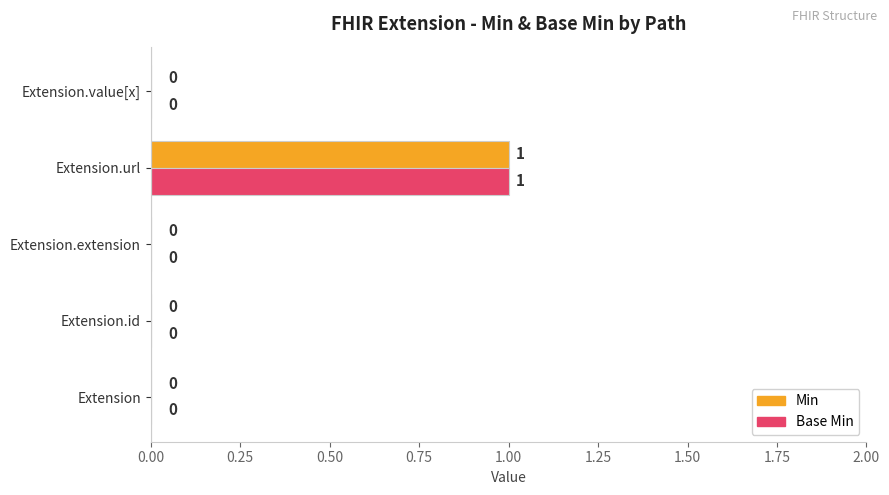

How many Base Min values are between 0 and 1?

5